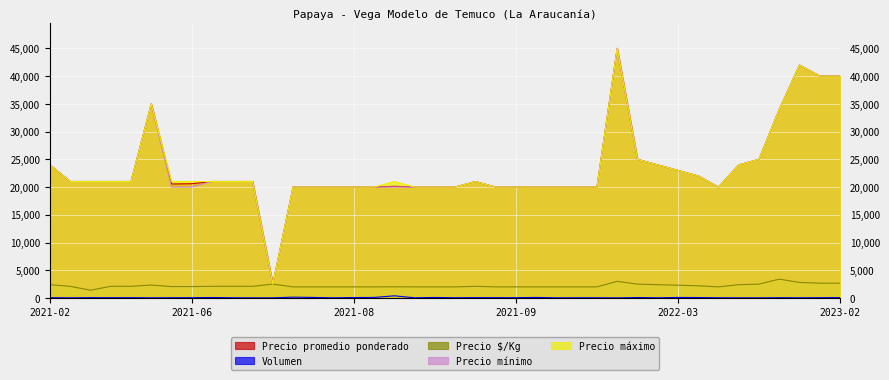

At how many categories does at least one series exceed 43285?

1